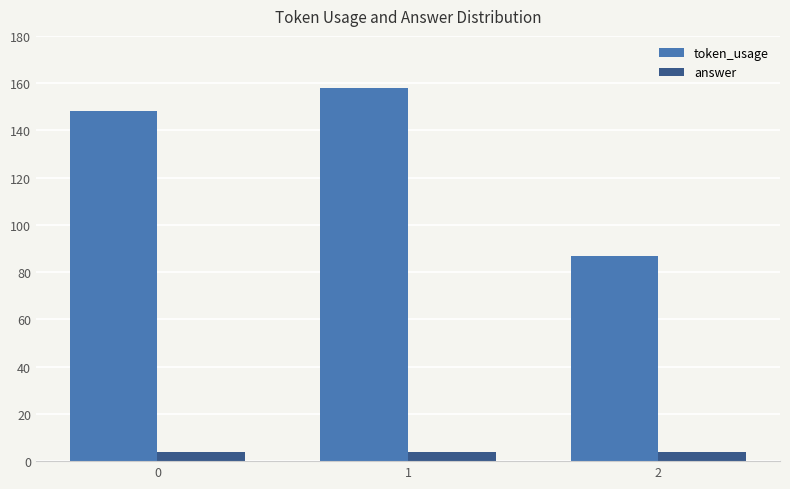

Is the value of answer at 0 greater than the value of token_usage at 1?

No